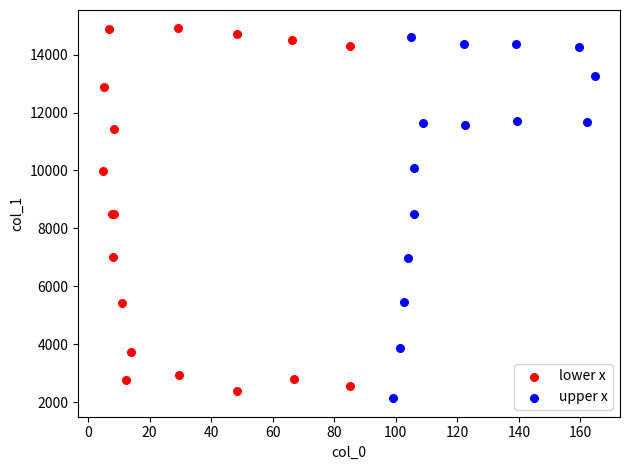

Which series contains the highest Y value?

lower x